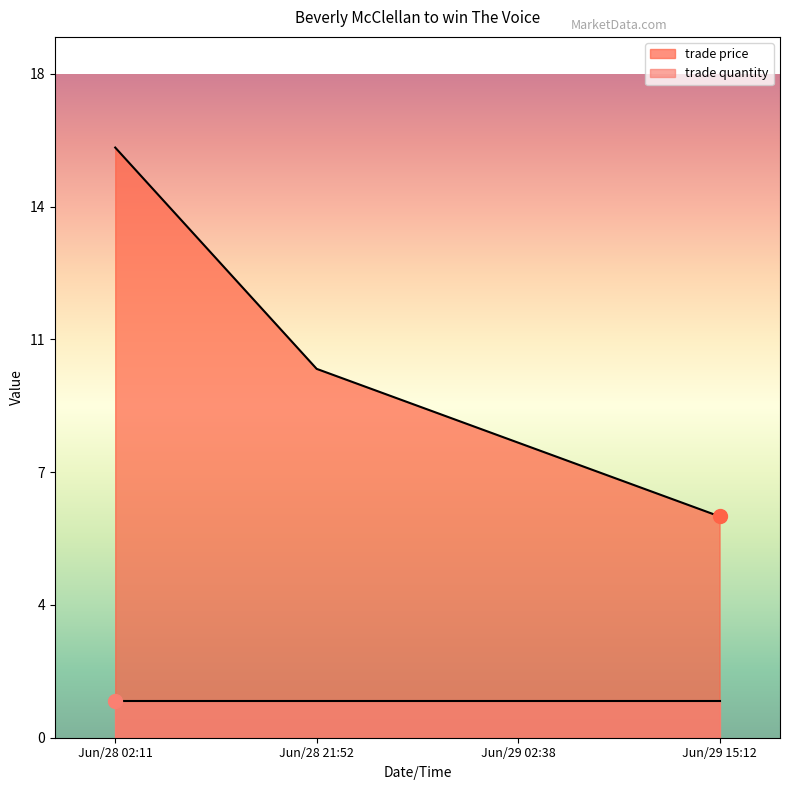

At which label is the value closest to 11?

Jun/28 21:52